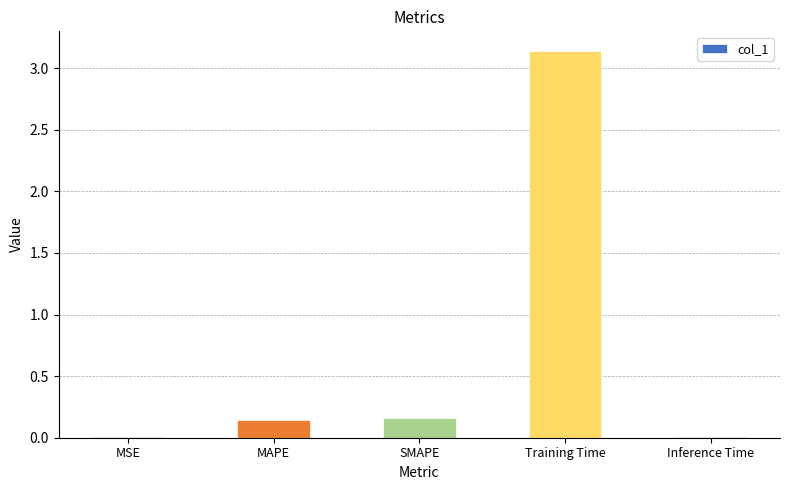

How many data points does each series have?

5